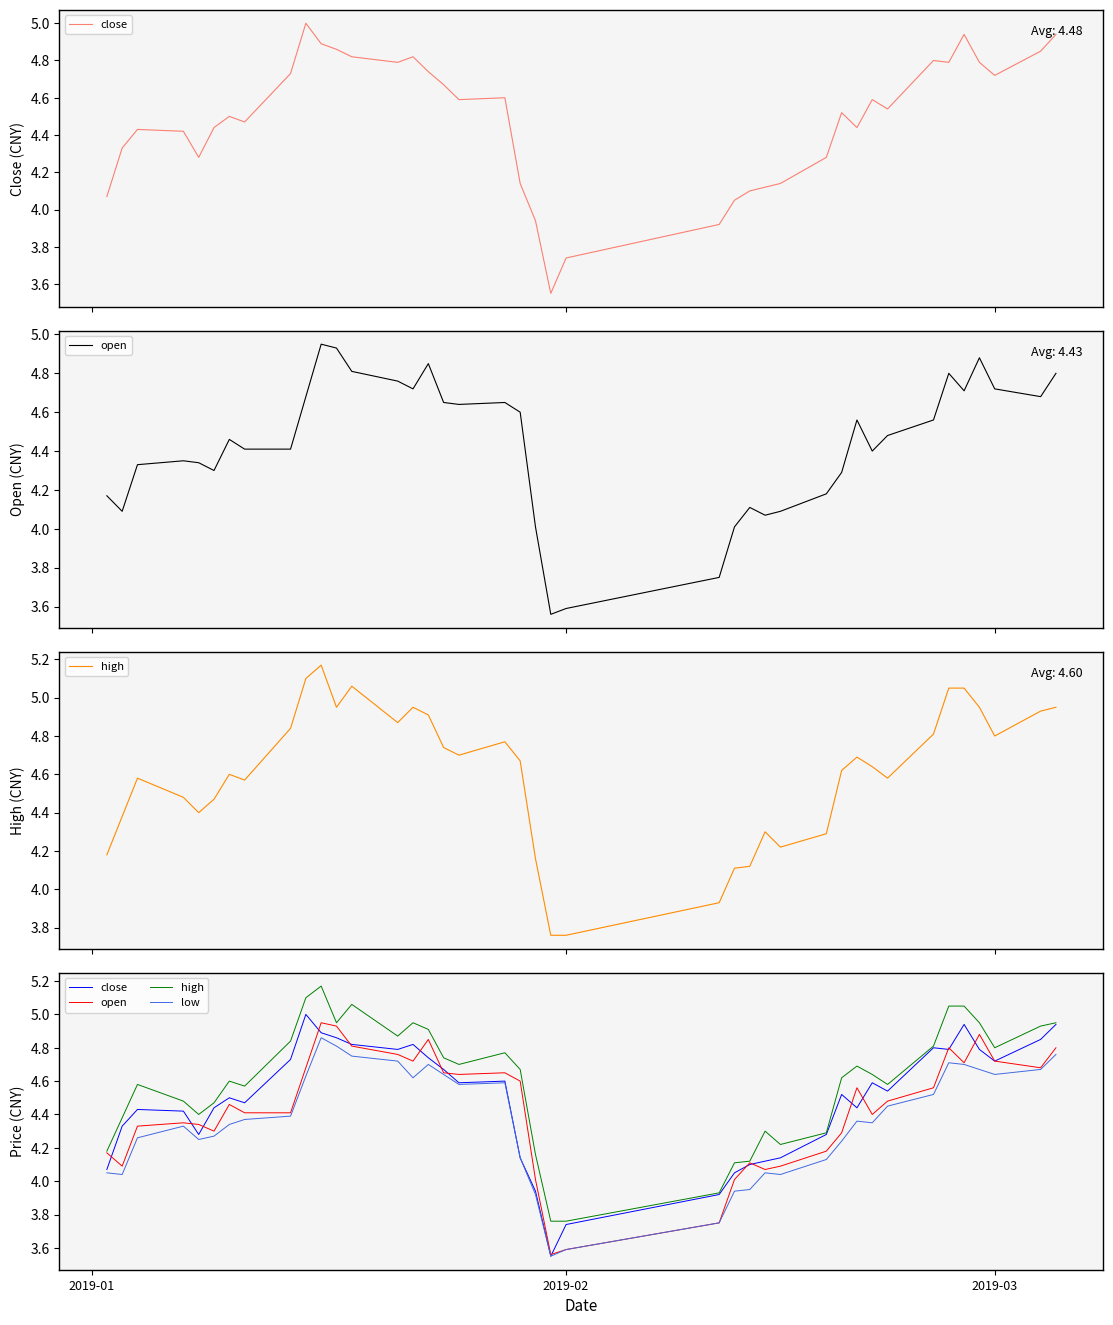

What is the difference between the maximum and second lowest values in the close series?

1.3